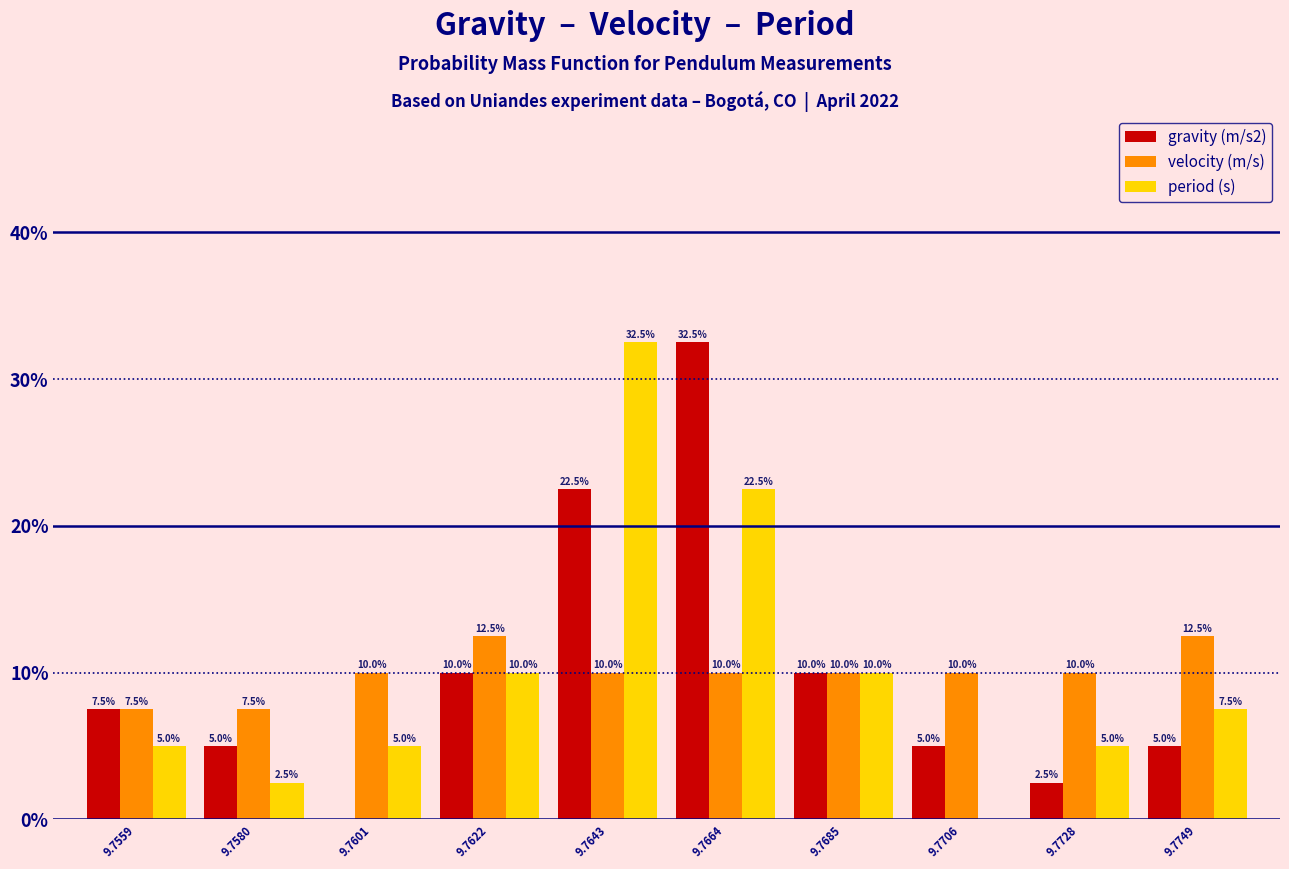

Reading right to left, list all the values displayed in this chart.

gravity (m/s2): 9.7749=5.0	9.7728=2.5	9.7706=5.0	9.7685=10.0	9.7664=32.5	9.7643=22.5	9.7622=10.0	9.7601=0.0	9.7580=5.0	9.7559=7.5
velocity (m/s): 9.7749=12.5	9.7728=10.0	9.7706=10.0	9.7685=10.0	9.7664=10.0	9.7643=10.0	9.7622=12.5	9.7601=10.0	9.7580=7.5	9.7559=7.5
period (s): 9.7749=7.5	9.7728=5.0	9.7706=0.0	9.7685=10.0	9.7664=22.5	9.7643=32.5	9.7622=10.0	9.7601=5.0	9.7580=2.5	9.7559=5.0